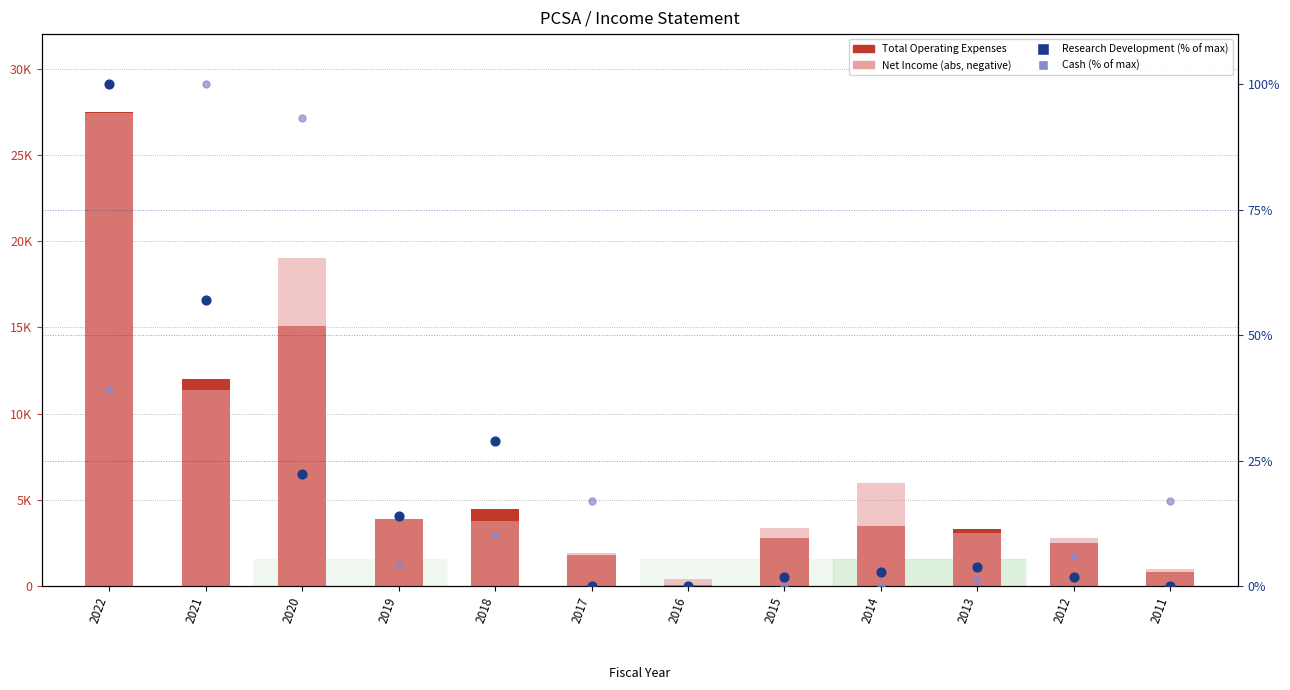

What is the total value across all series at 2016?

500.0